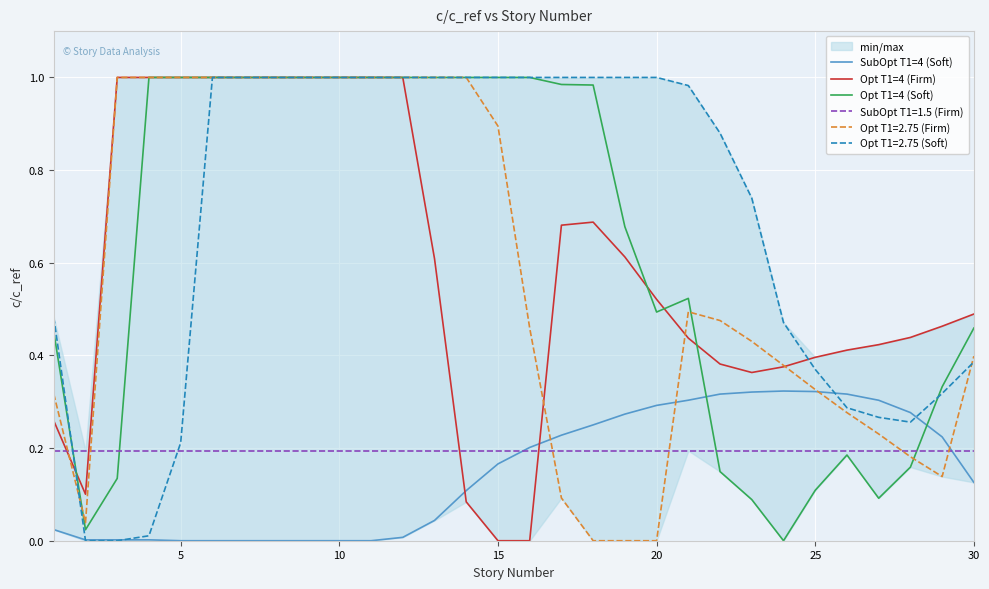

True or false: Opt T1=4 (Firm) and Opt T1=4 (Soft) intersect in this chart.

True